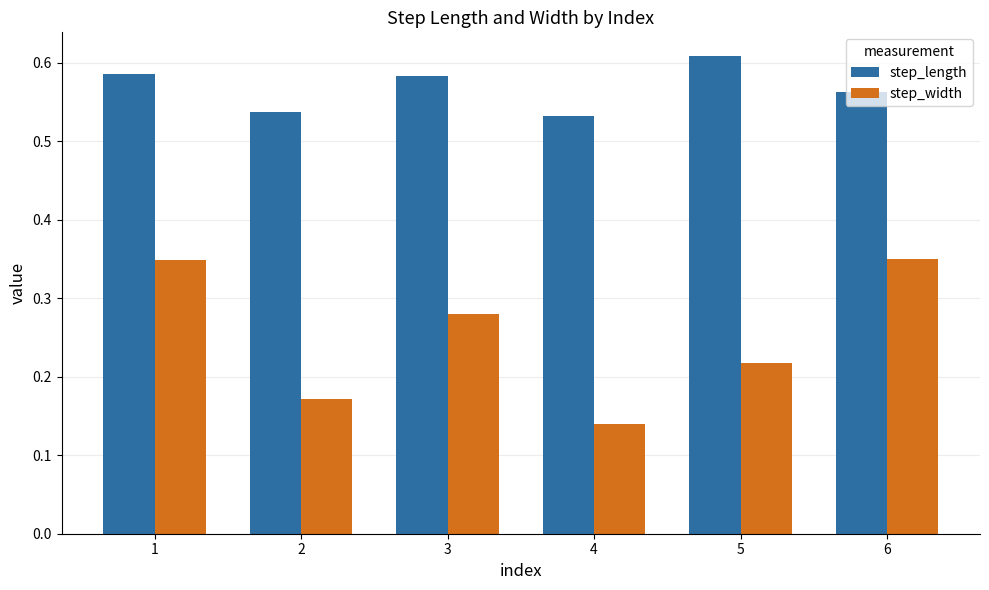

At which category is the sum across all series the highest?

1